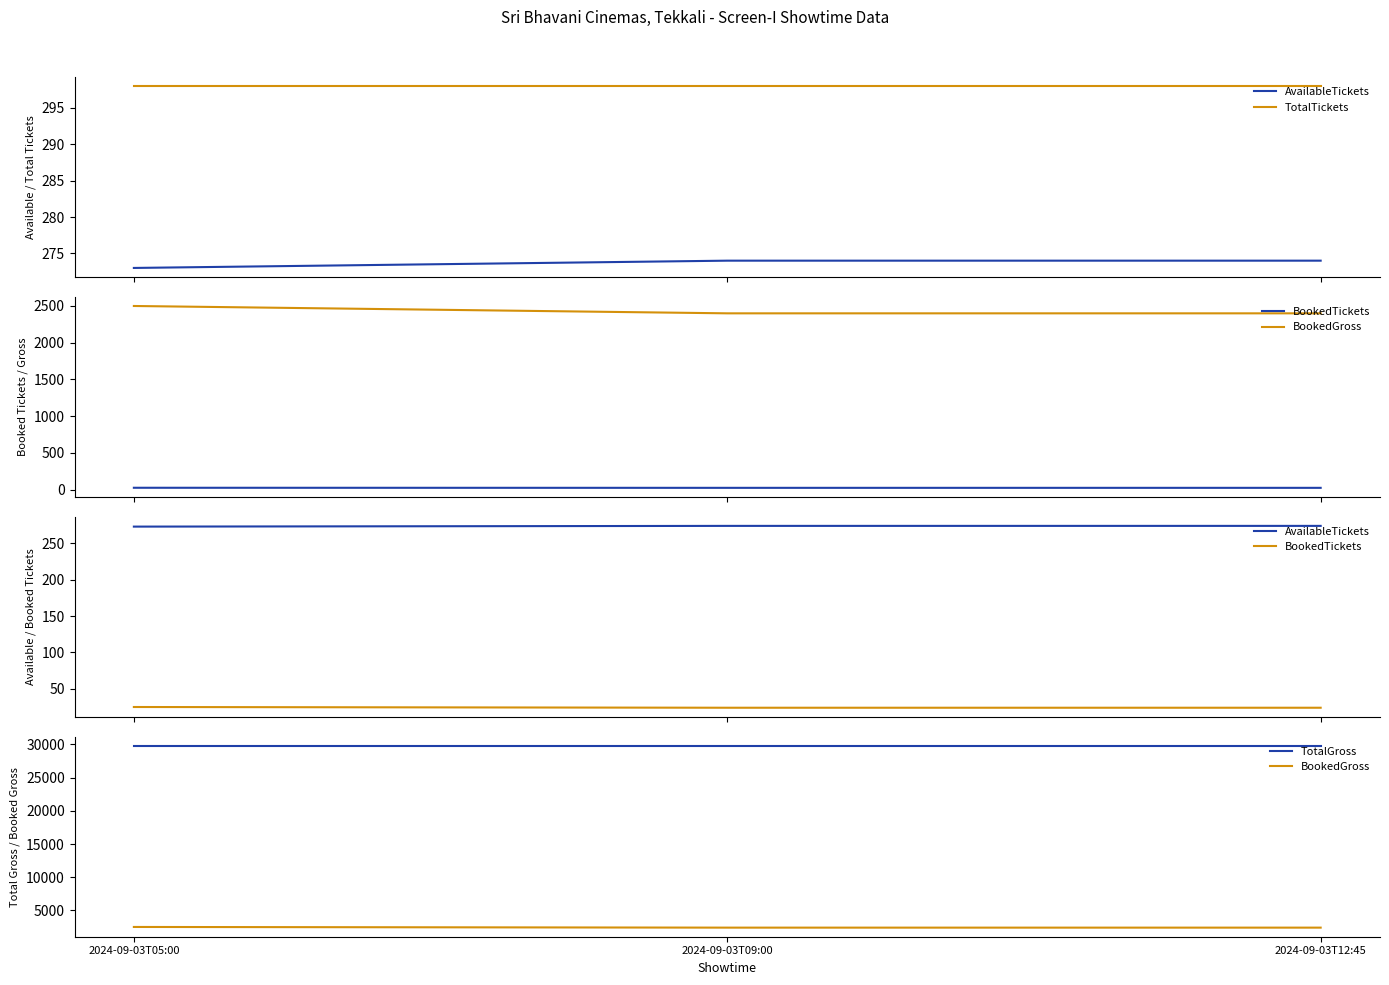

At which category is the sum across all series the highest?

2024-09-03T05:00